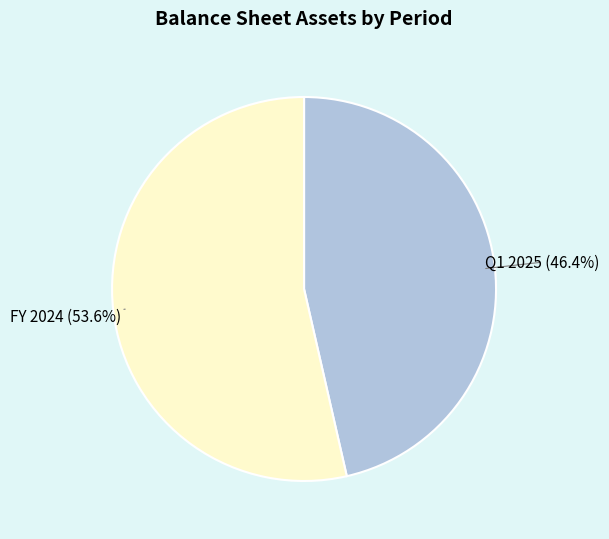

What is the majority slice?

FY 2024